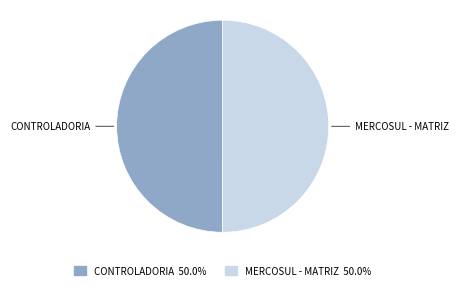

How many segments does this pie chart have?

2